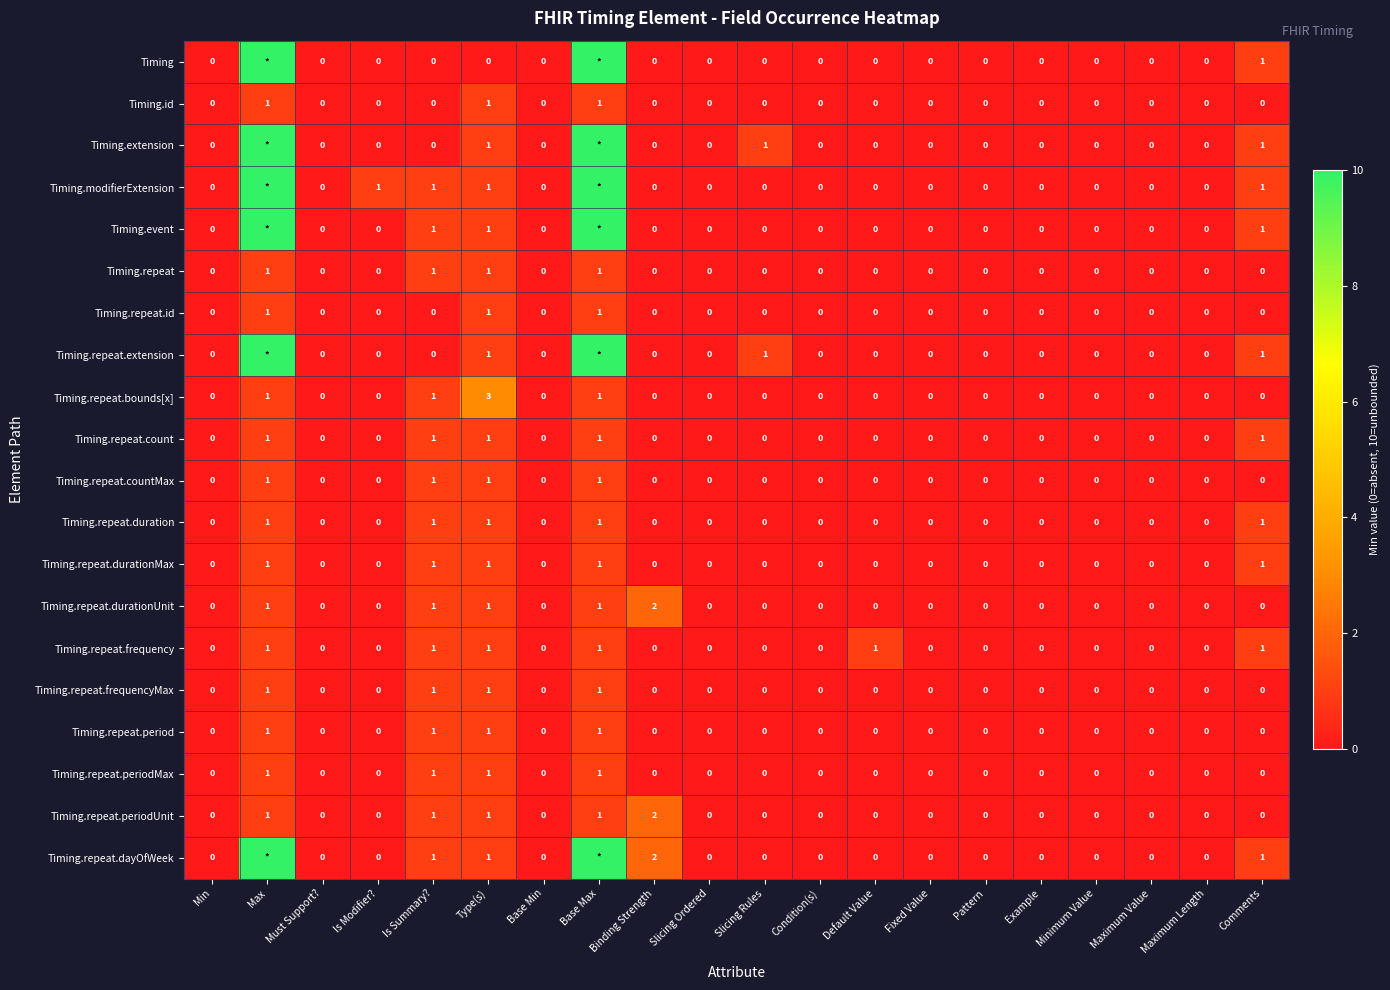

What is the sum of all Timing.repeat.periodUnit values?

6